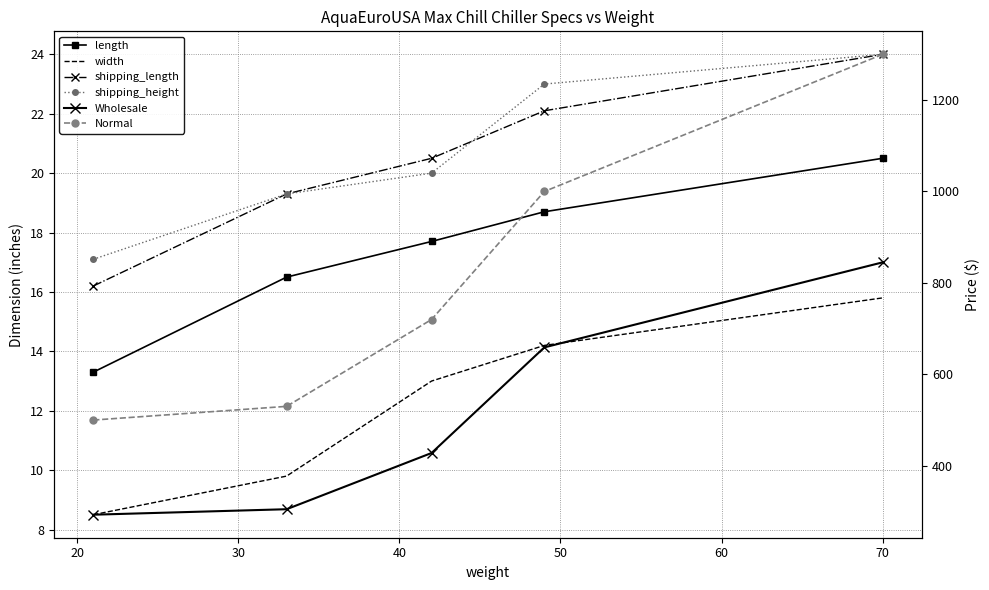

Reading left to right, transcribe all the data shown in this chart.

length: 13.3	16.5	17.7	18.7	20.5
width: 8.5	9.8	13.0	14.2	15.8
shipping_length: 16.2	19.3	20.5	22.1	24.0
shipping_height: 17.1	19.3	20.0	23.0	24.0
Wholesale: 292.9	304.9	427.9	659.0	845.0
Normal: 499.9	530.0	720.0	1000.0	1300.0